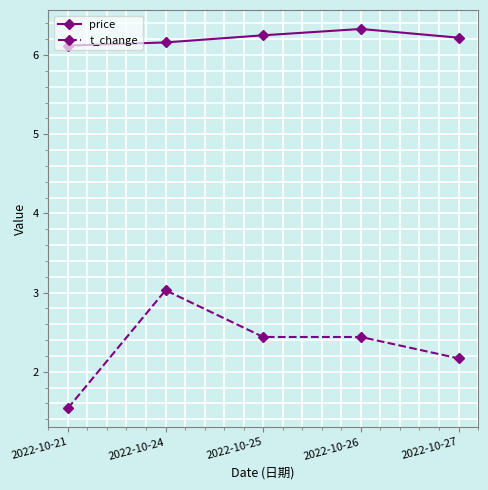

True or false: t_change and price intersect in this chart.

False